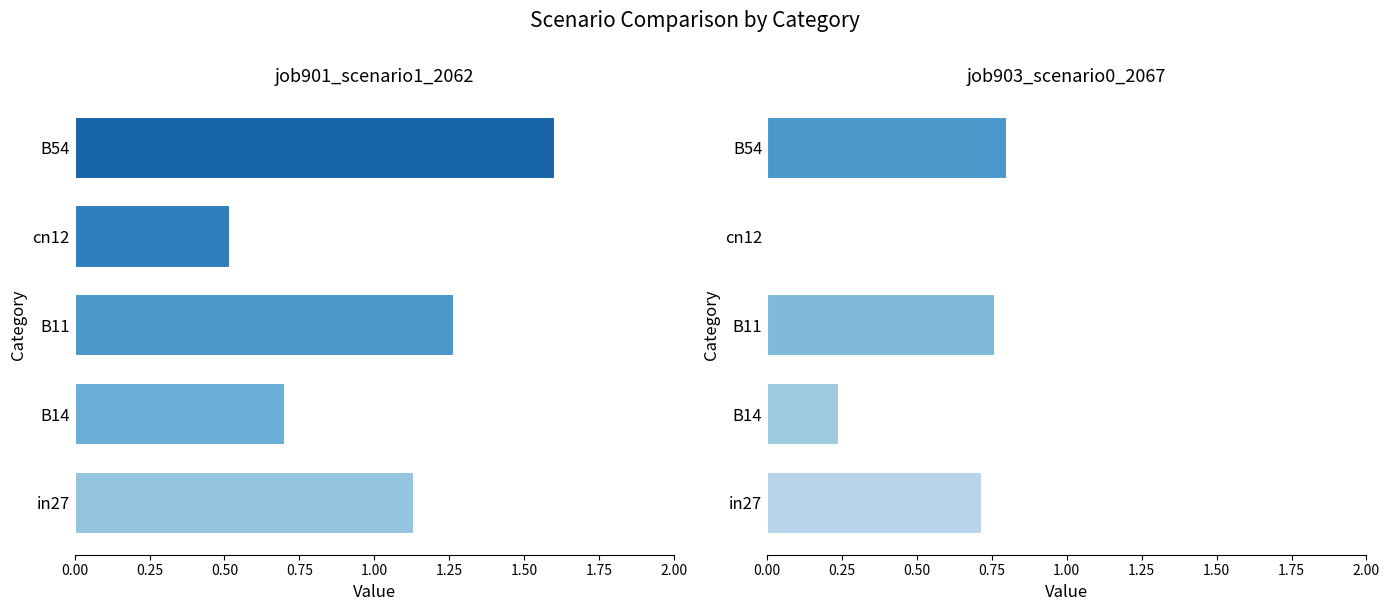

What are all the series names shown in the legend?

job901_scenario1_2062, job903_scenario0_2067